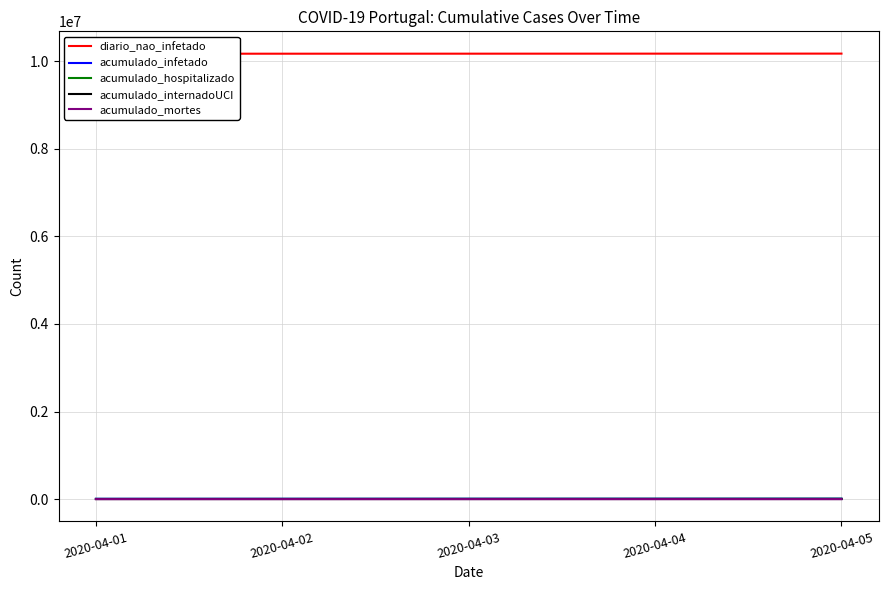

Is the value of acumulado_infetado at 2020-04-01 greater than the value of diario_nao_infetado at 2020-04-02?

No